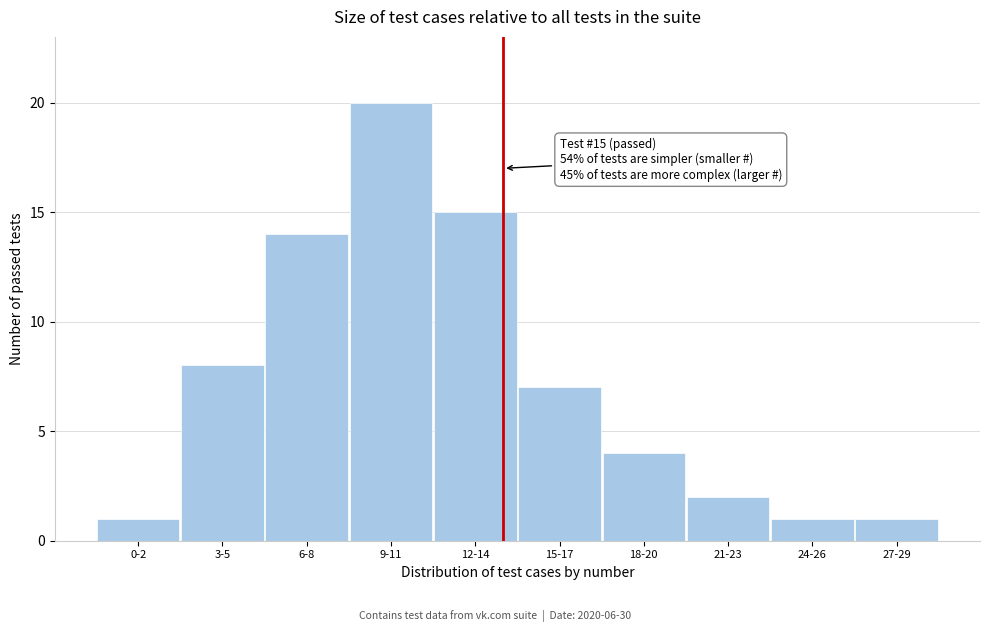

Reading left to right, extract all data points from this chart.

0-2=1	3-5=8	6-8=14	9-11=20	12-14=15	15-17=7	18-20=4	21-23=2	24-26=1	27-29=1